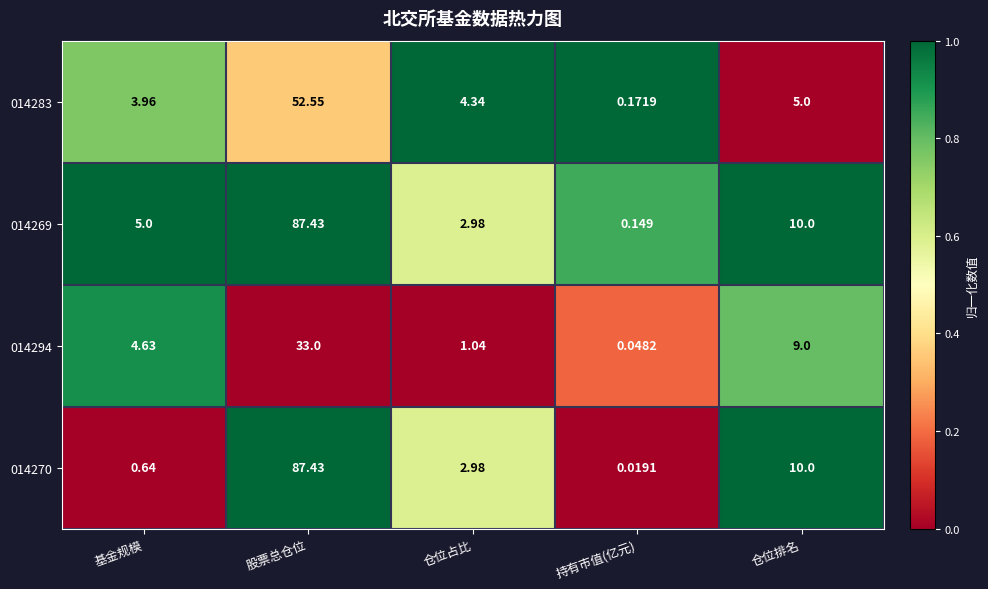

At which category is the sum across all series the highest?

股票总仓位